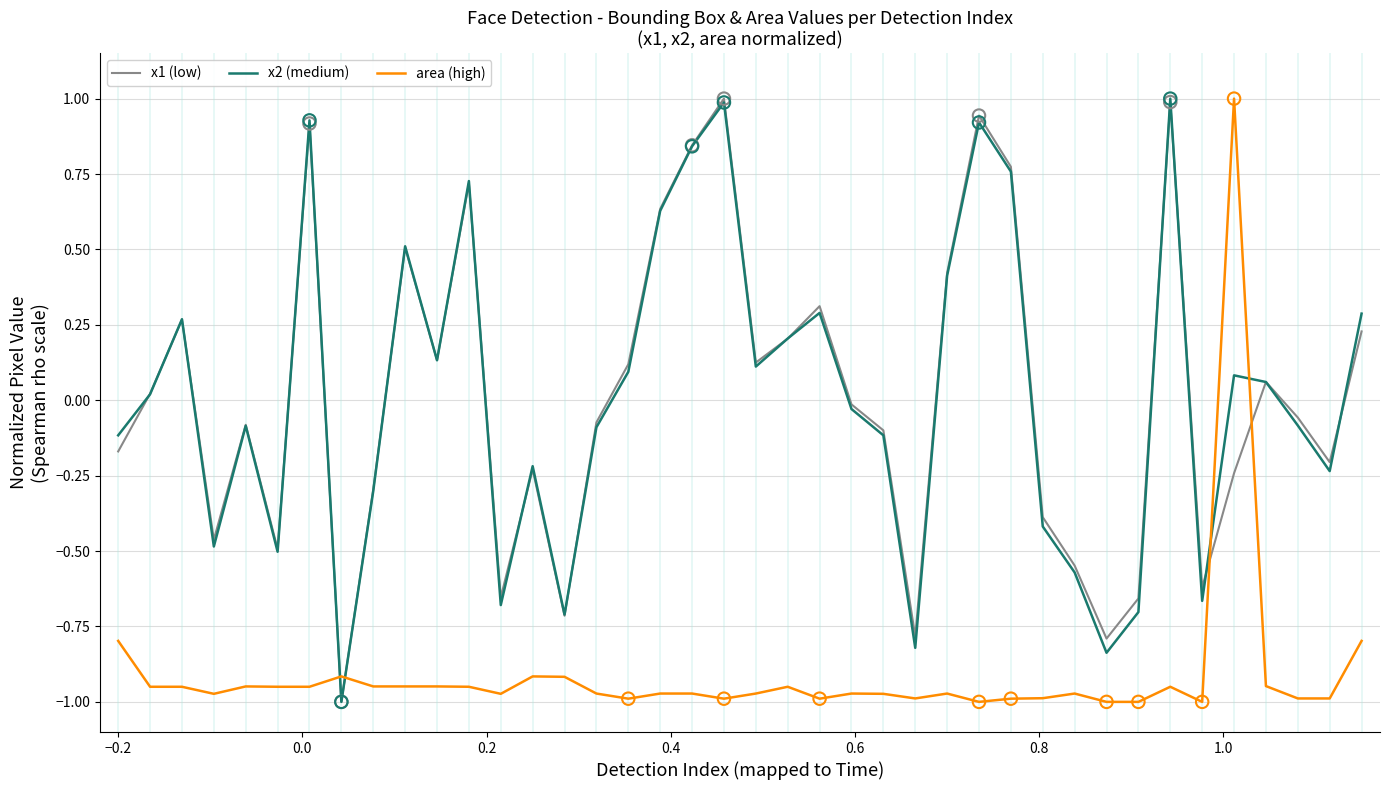

What is the highest value of the x2 (medium) series?

1.0